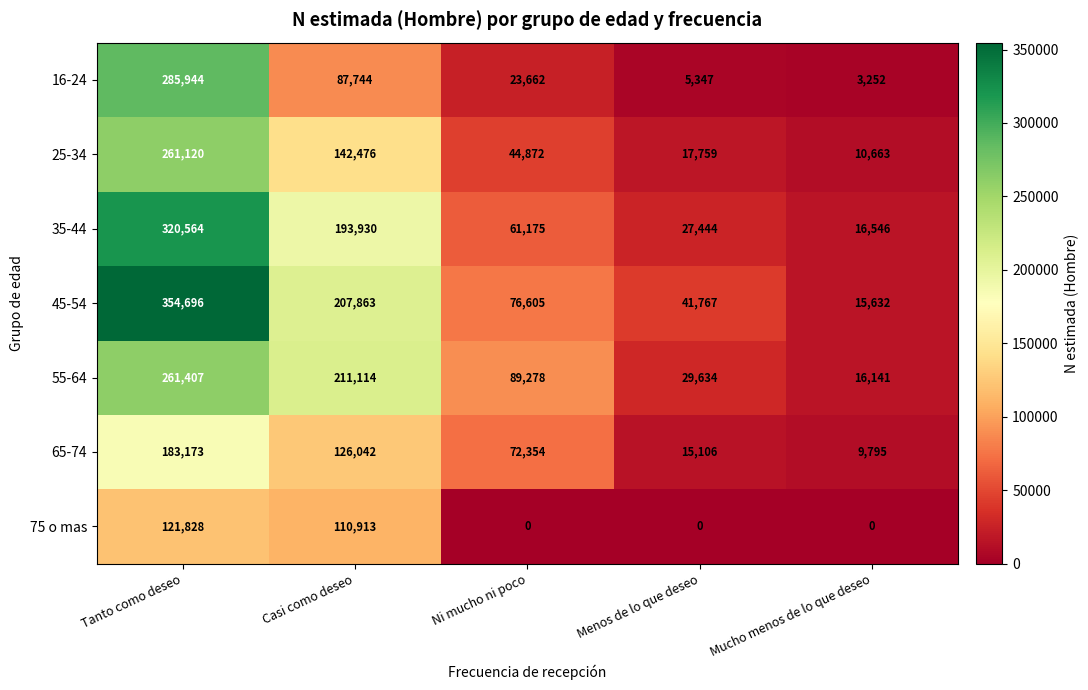

At which label is 16-24 closest to 144598?

Casi como deseo